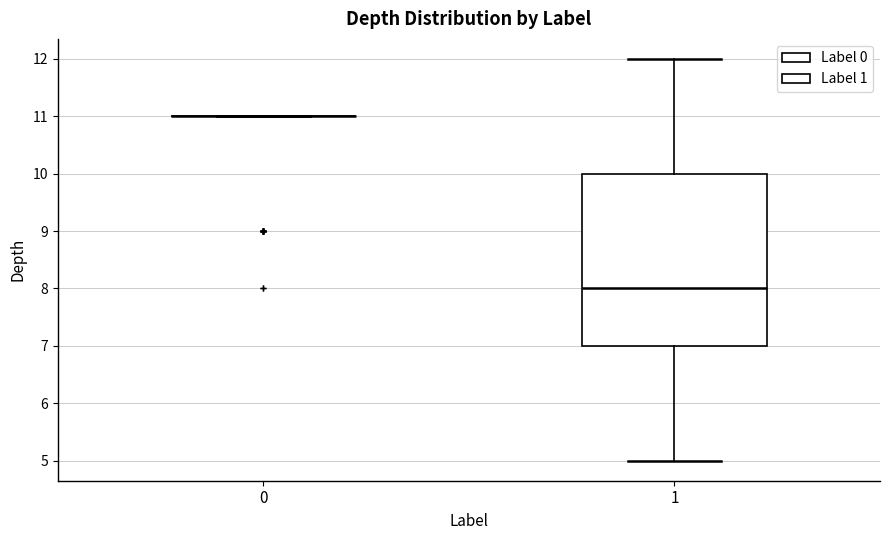

Reading left to right, transcribe this box plot: for each box, give where its median line is, the range the box spans, and where its two whiskers end, as read against the y-axis. The values are not printed on the chart, so give them approximately, as read against the axis.

0: box collapsed to a line at 11, whiskers 11 to 11
1: median 8, box 7 to 10, whiskers 5 to 12